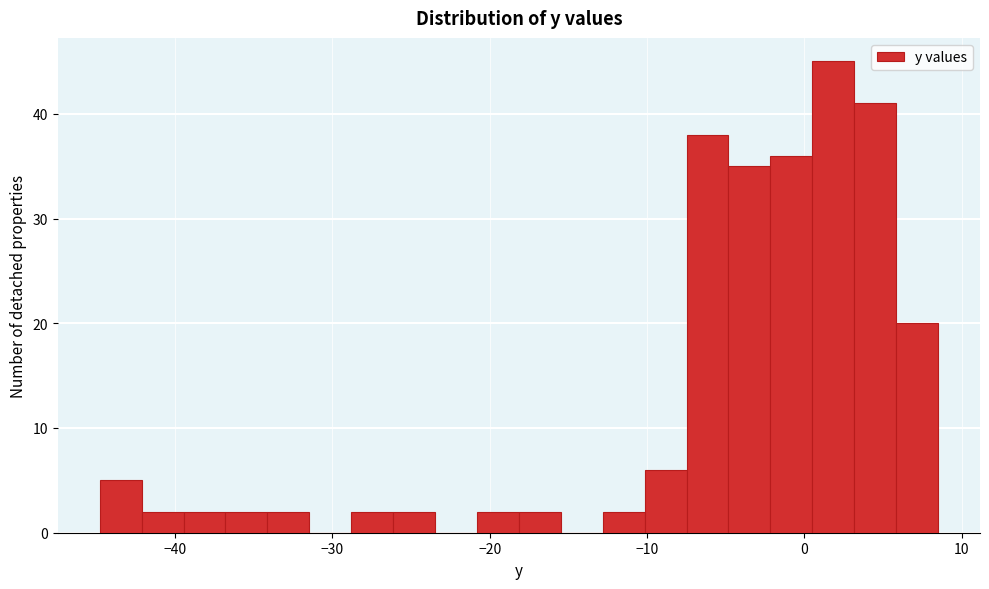

Read against the x-axis, roughly where is the centre of the tallest bar?

2